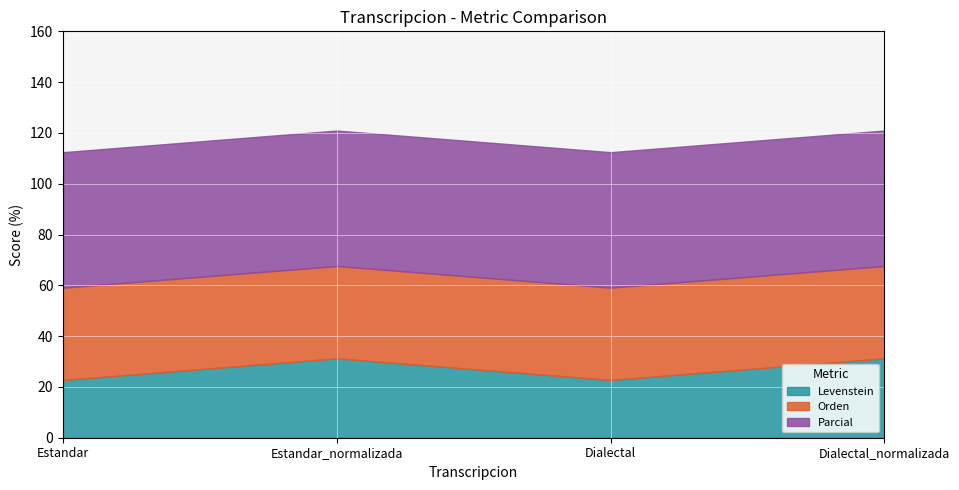

List the labels in order of Levenstein value, smallest first.

Estandar, Dialectal, Estandar_normalizada, Dialectal_normalizada